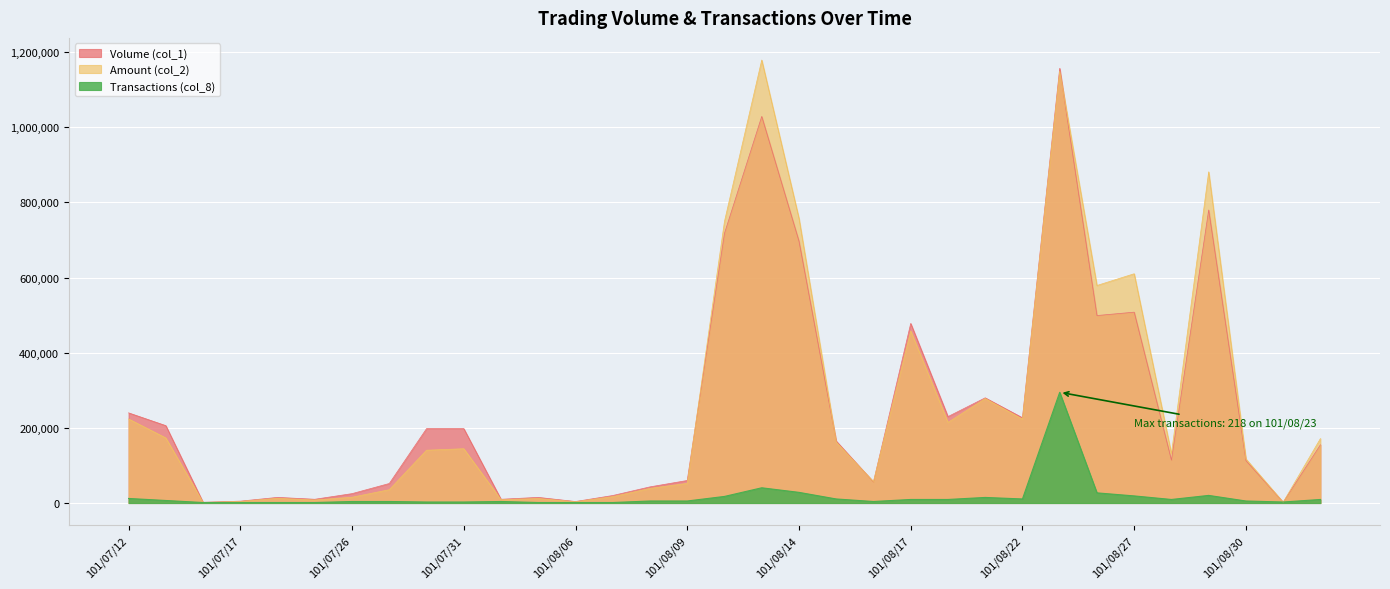

What are all the series names shown in the legend?

Volume (col_1), Amount (col_2), Transactions (col_8)